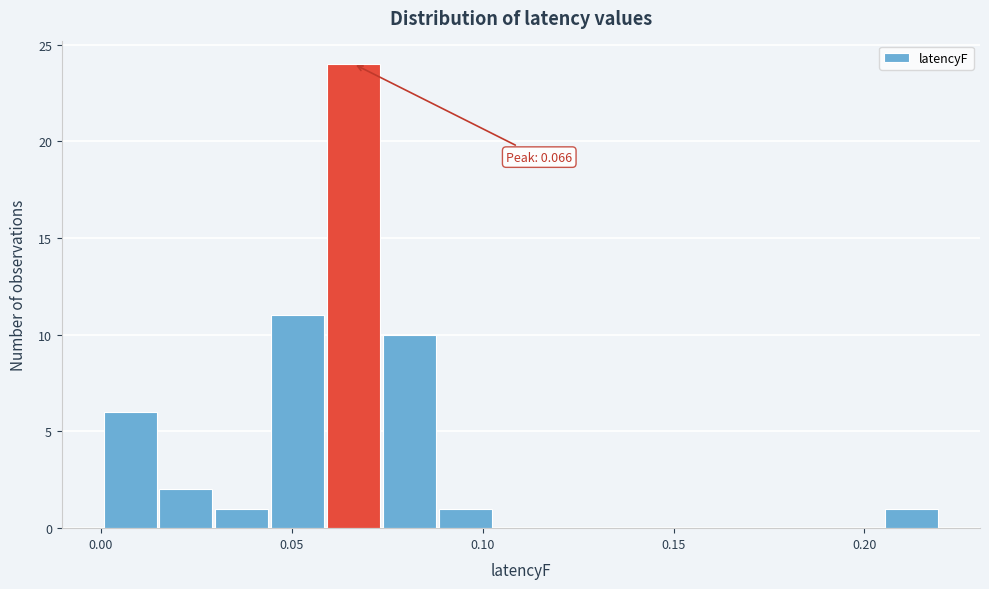

Around what value on the x-axis is the tallest bar? Give the approximate position of its centre, as read against the axis.

0.065